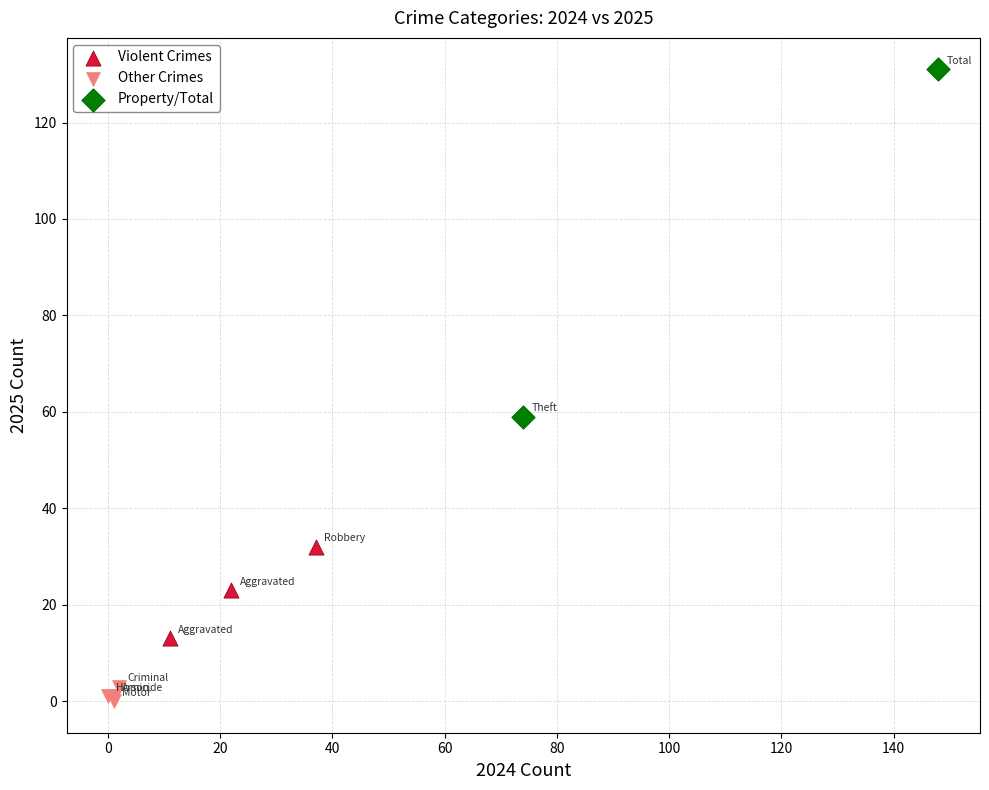

Which series reaches the maximum Y coordinate?

Property/Total